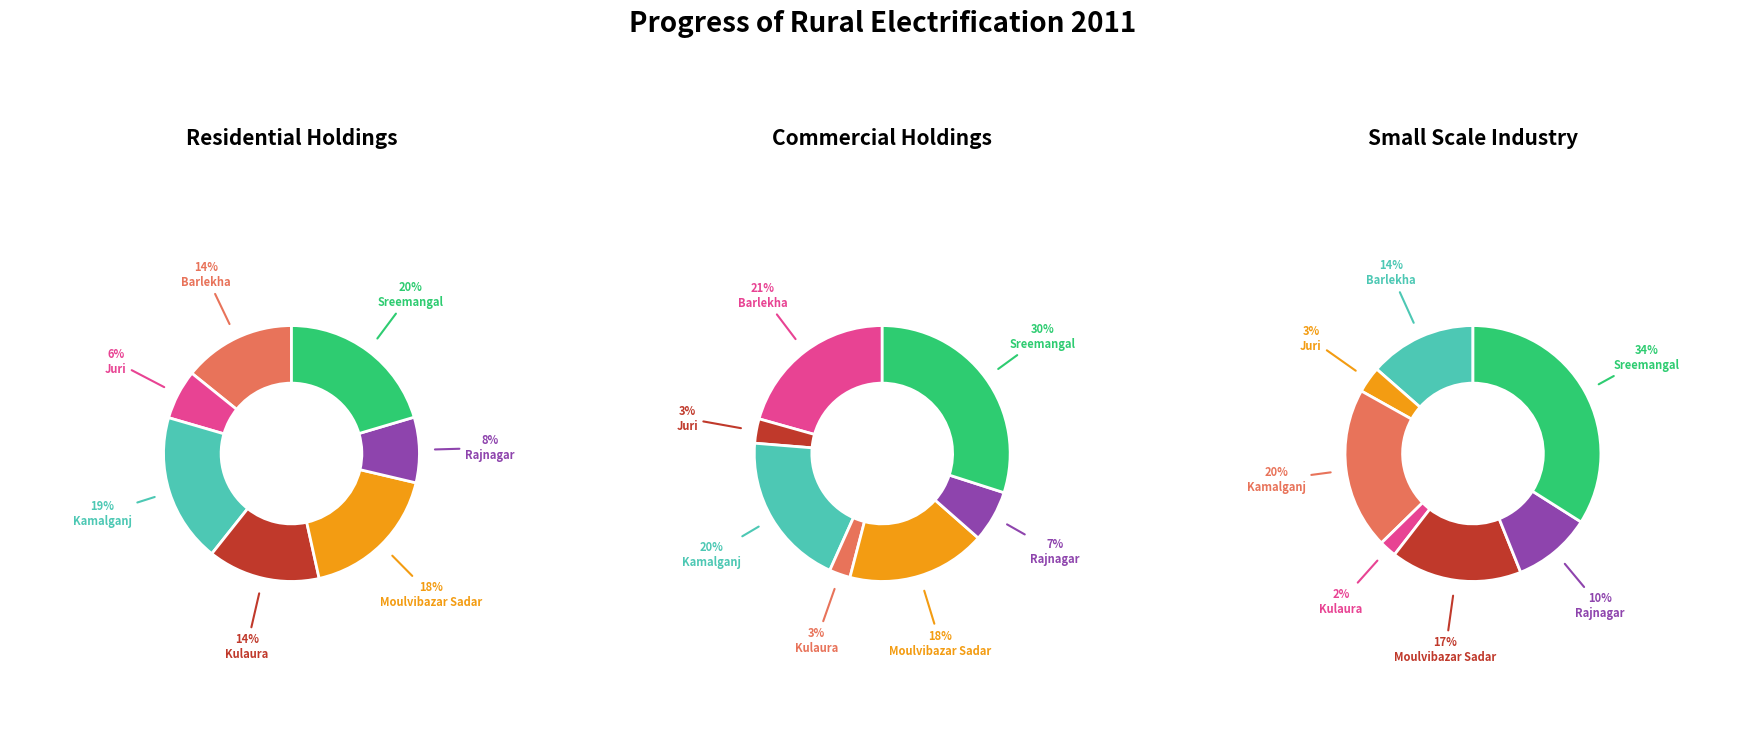

Between residential and 3, which series saw the biggest shift?

commercial